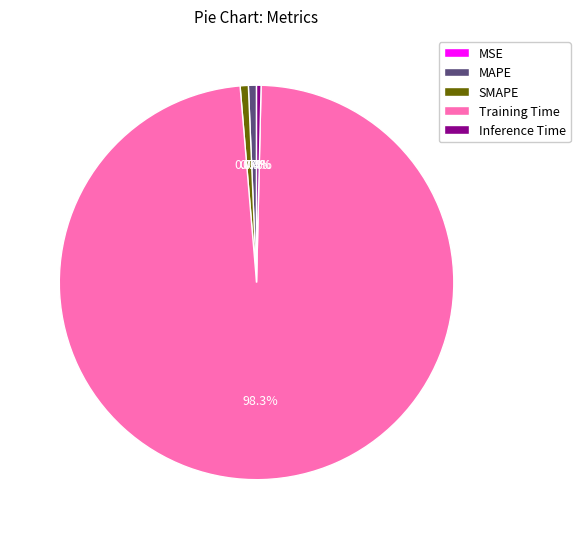

Do Training Time and Inference Time together represent more than half of the pie?

Yes